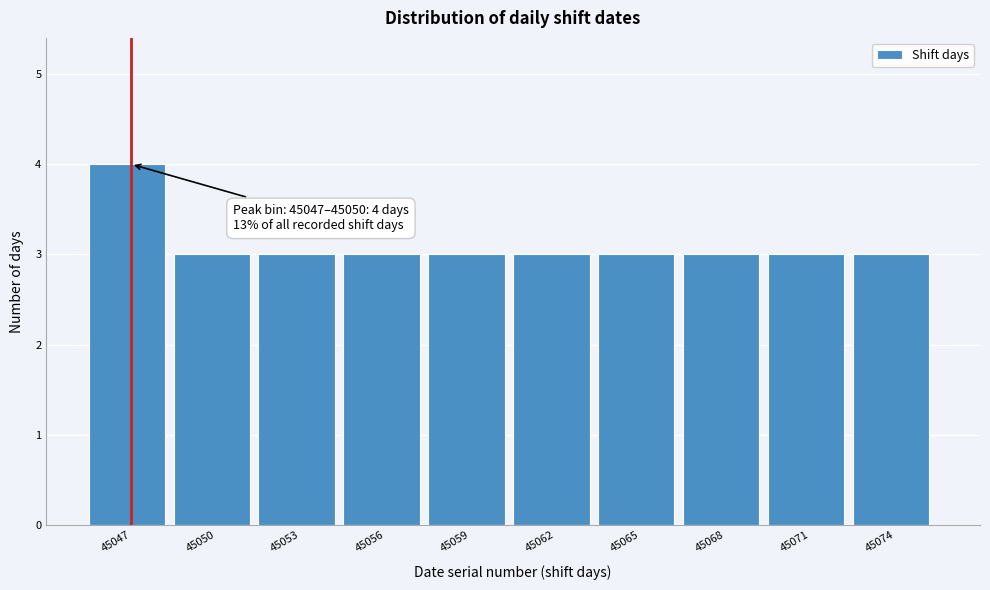

Reading left to right, extract all data points from this chart.

4	3	3	3	3	3	3	3	3	3